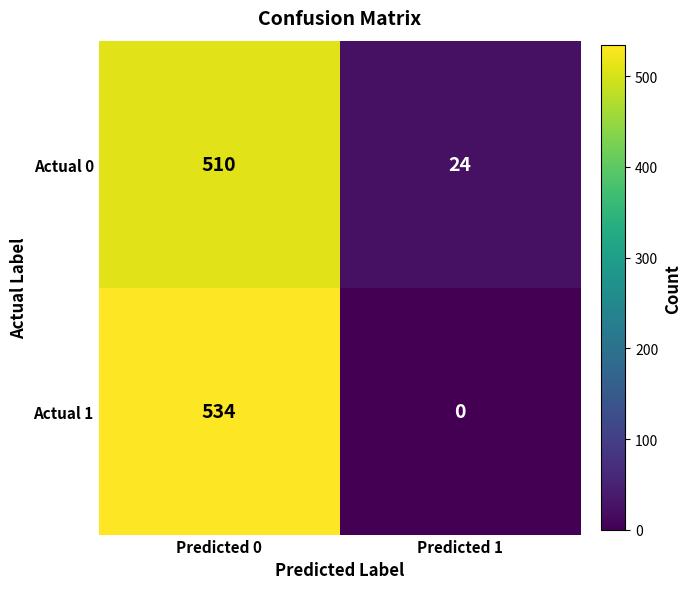

The value of Actual 1 at Predicted 1 is -342. True or false?

False